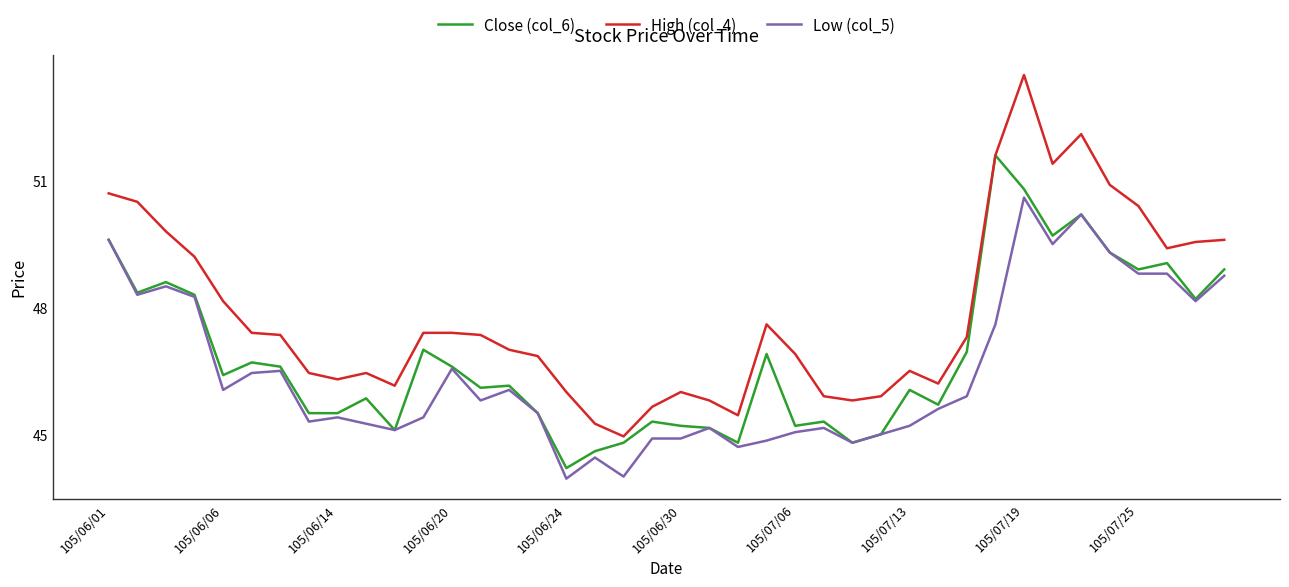

Which series has the widest spread of values?

High (col_4)